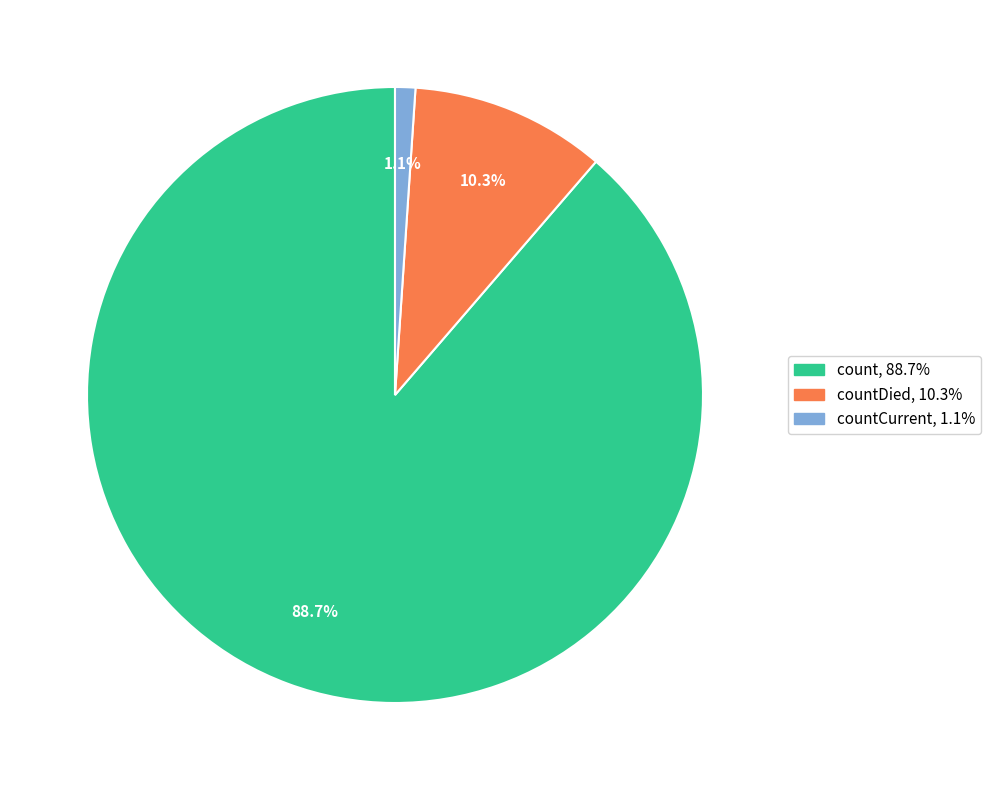

Is there any slice that represents more than half of the pie?

Yes